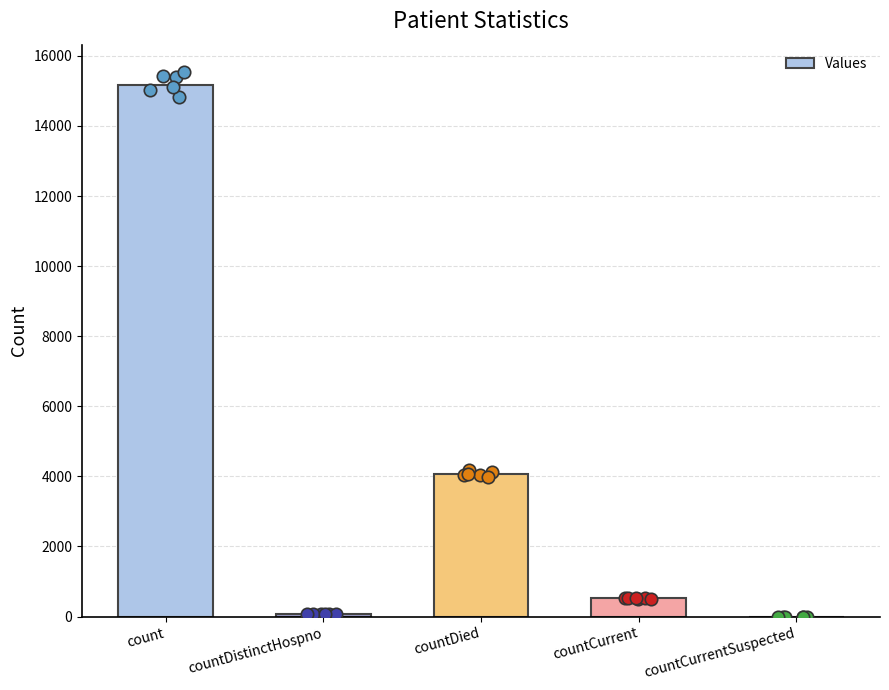

What is the change in value from countDistinctHospno to countCurrentSuspected?

-76